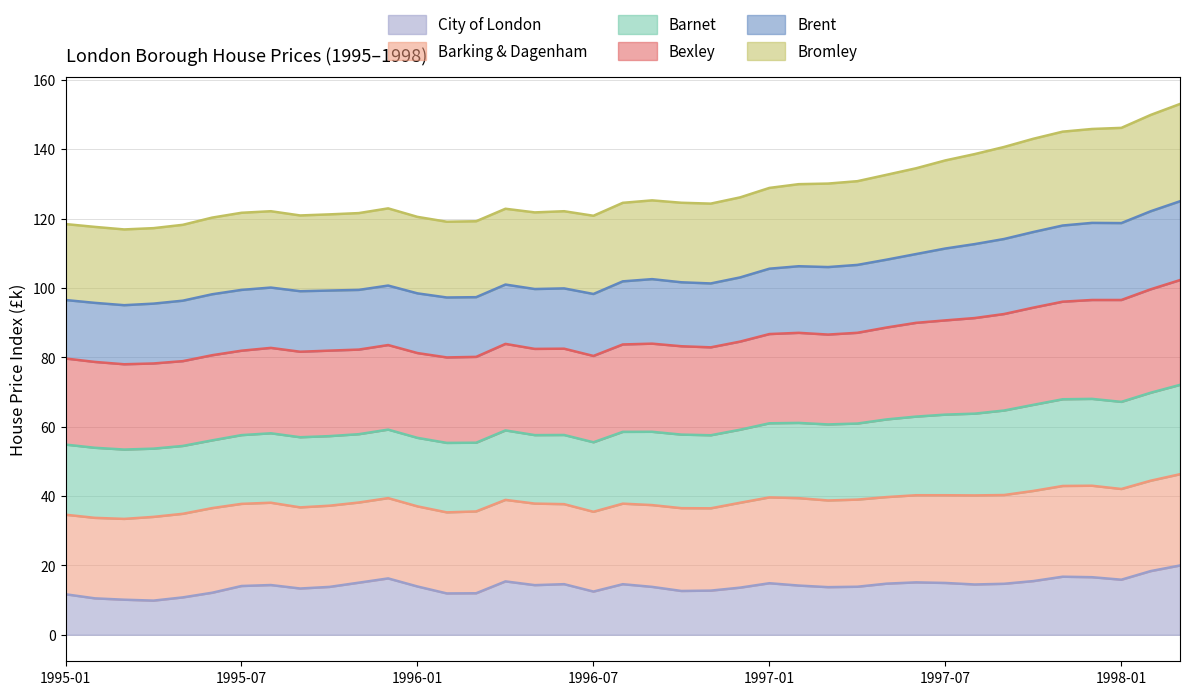

How many data points in City of London are above 14?

21